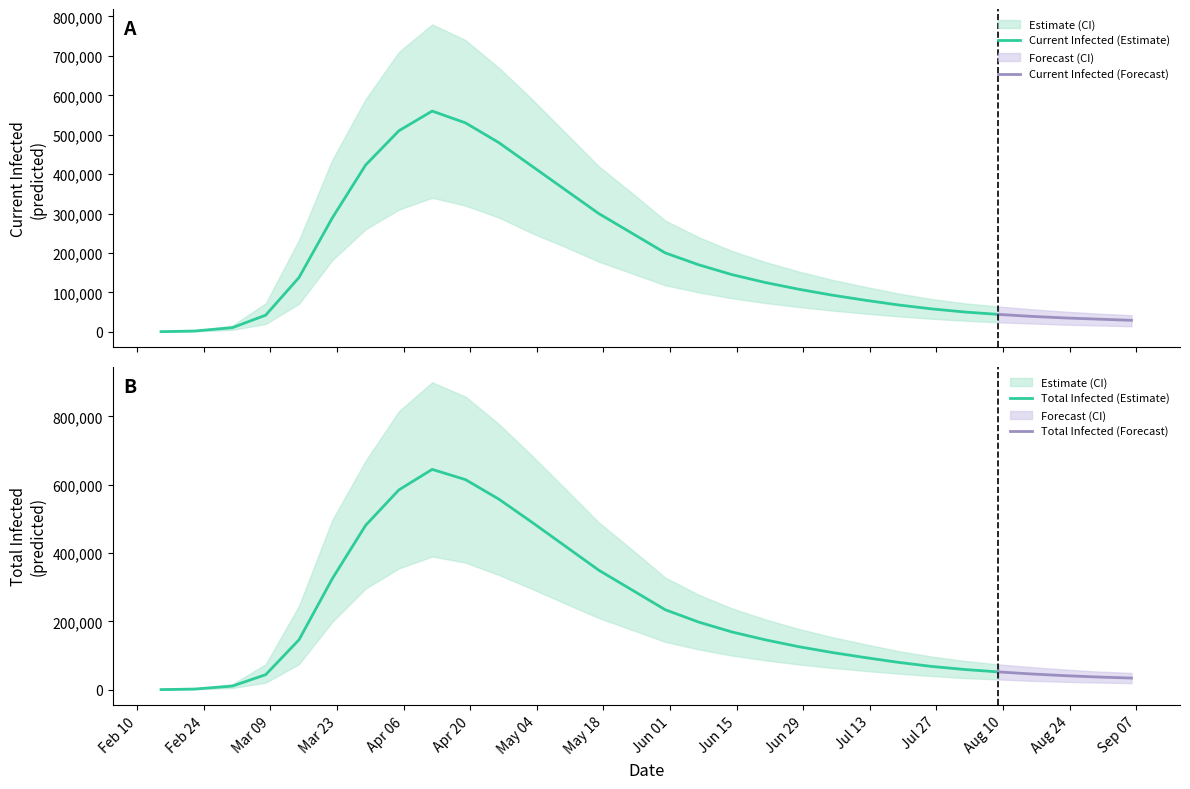

List the series in order of their peak value, highest first.

total_infected_upper, current_infected_upper, total_infected_mean, current_infected_mean, total_infected_lower, current_infected_lower